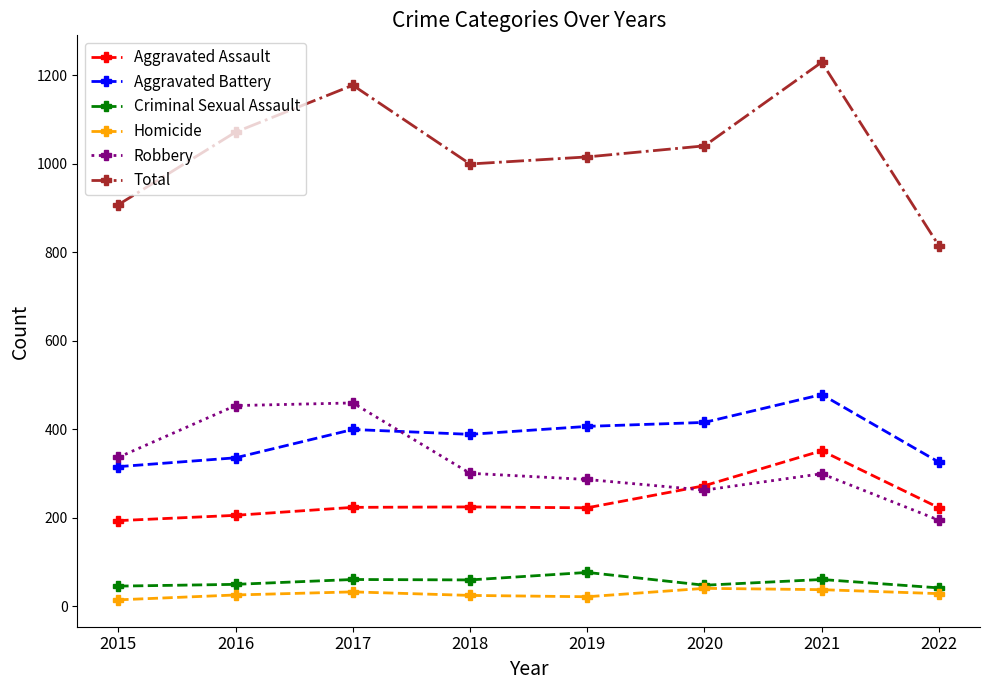

What is the difference between the highest and lowest values at 2022?

786